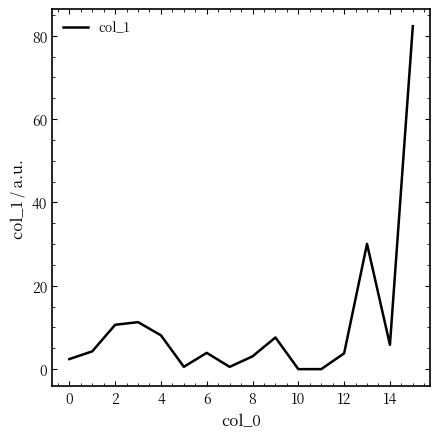

How many interior local valleys (lower than both neighbors) does the data have?

4